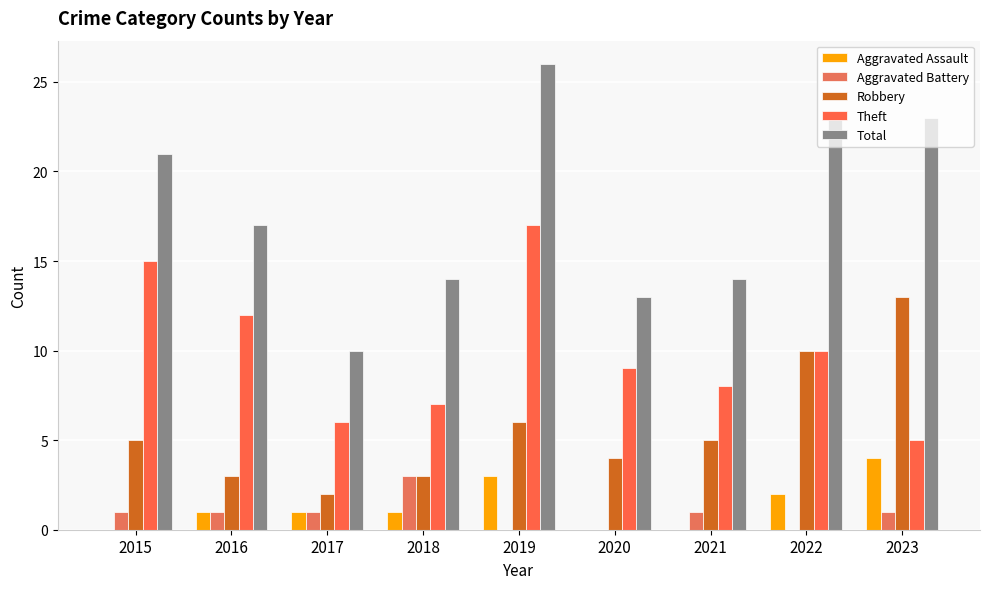

What is the total value across all series at 2021?

28